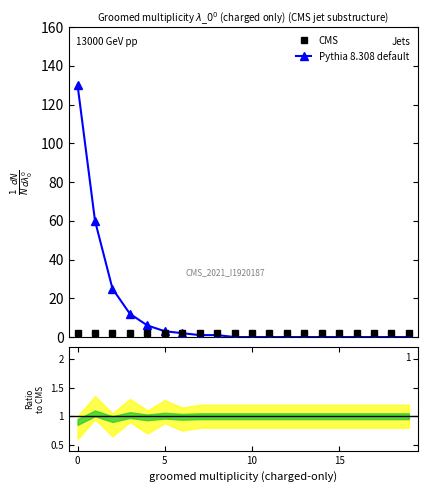

What is the sum of all values?

240